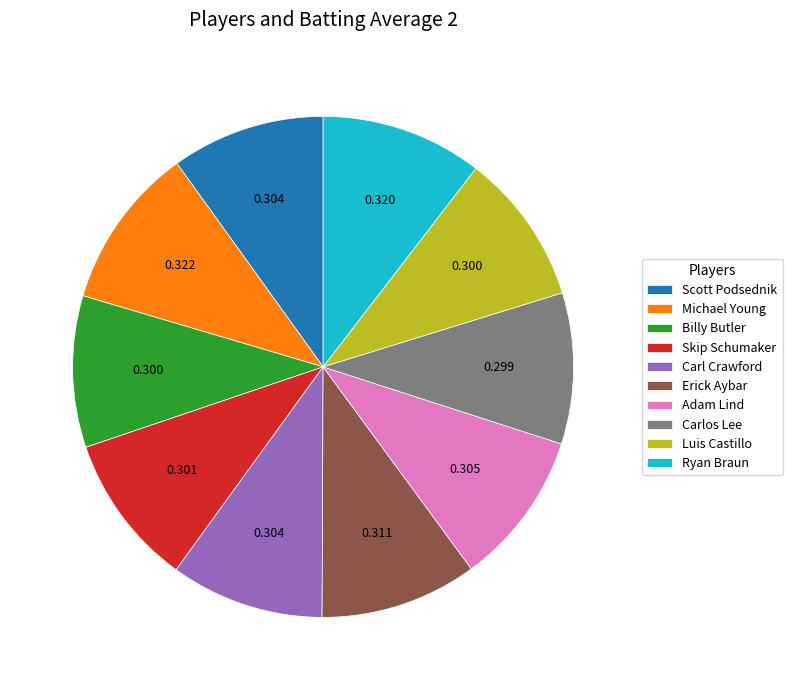

Count the number of slices in the pie.

10